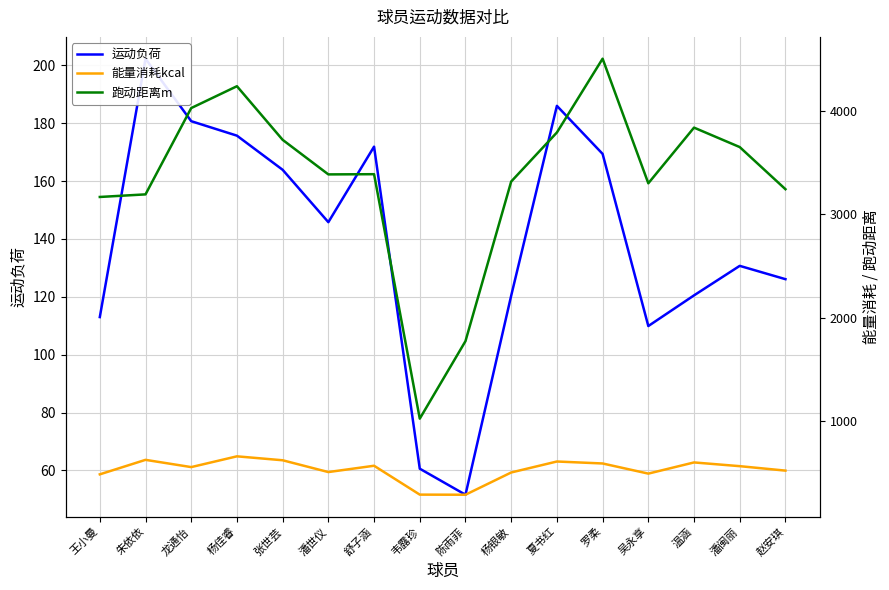

What is the difference between the maximum and minimum values in the 能量消耗kcal series?

371.0